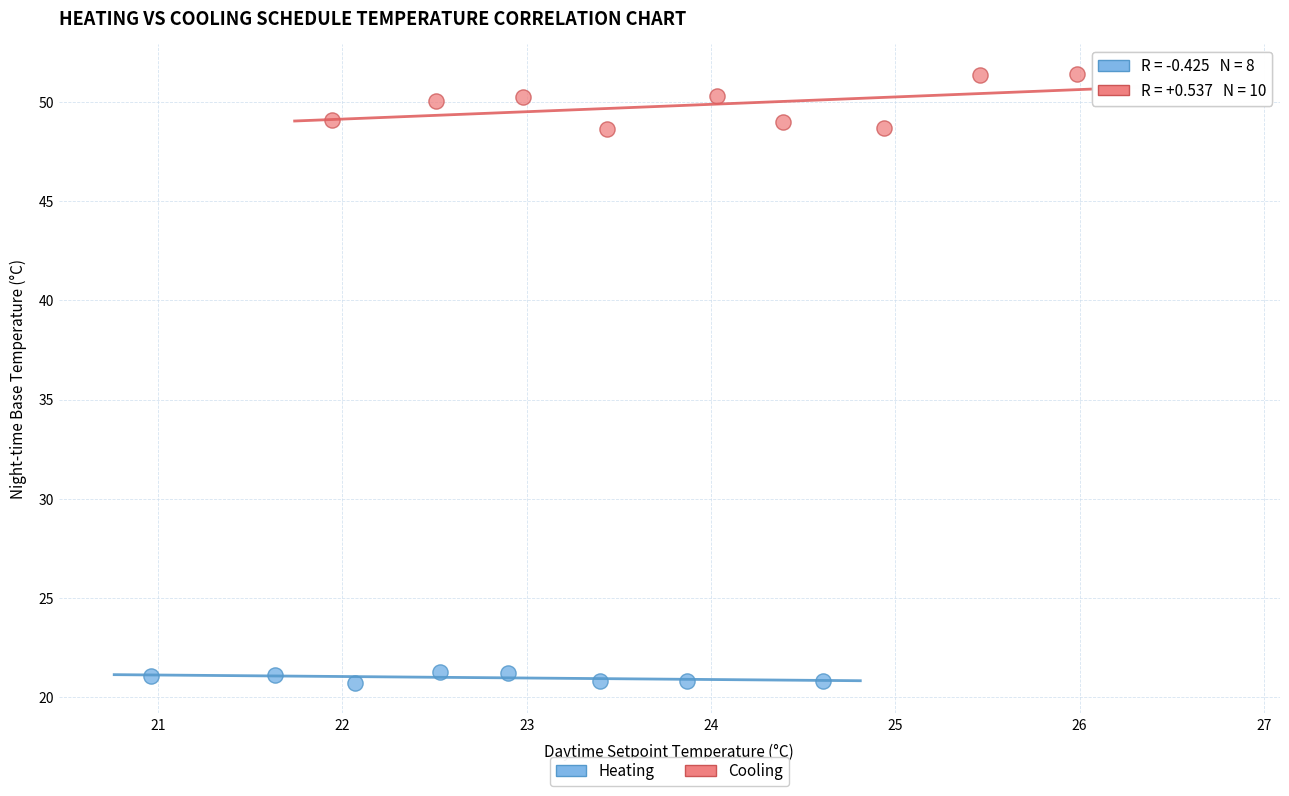

Which series contains the lowest Y value?

Heating